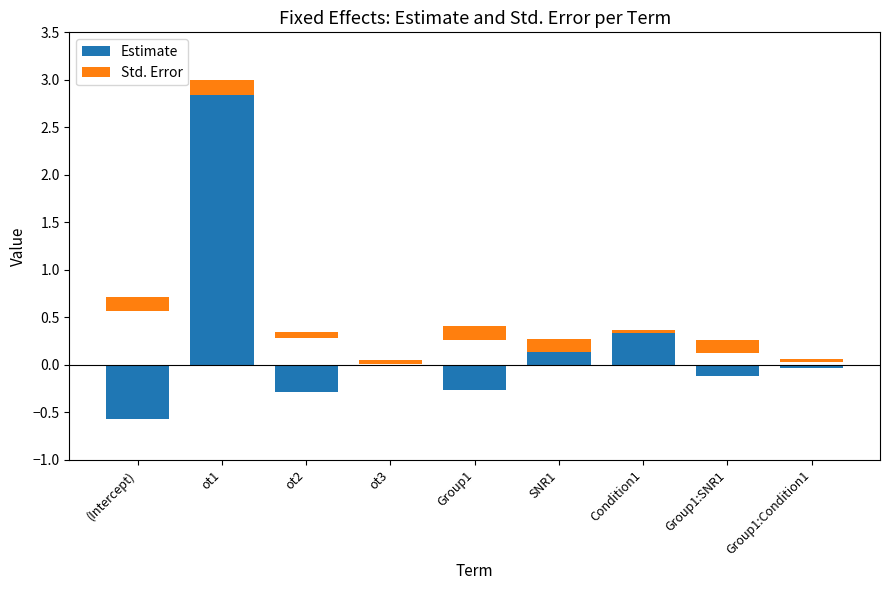

What is the sum of the std.error values at (Intercept) and ot1?

0.3